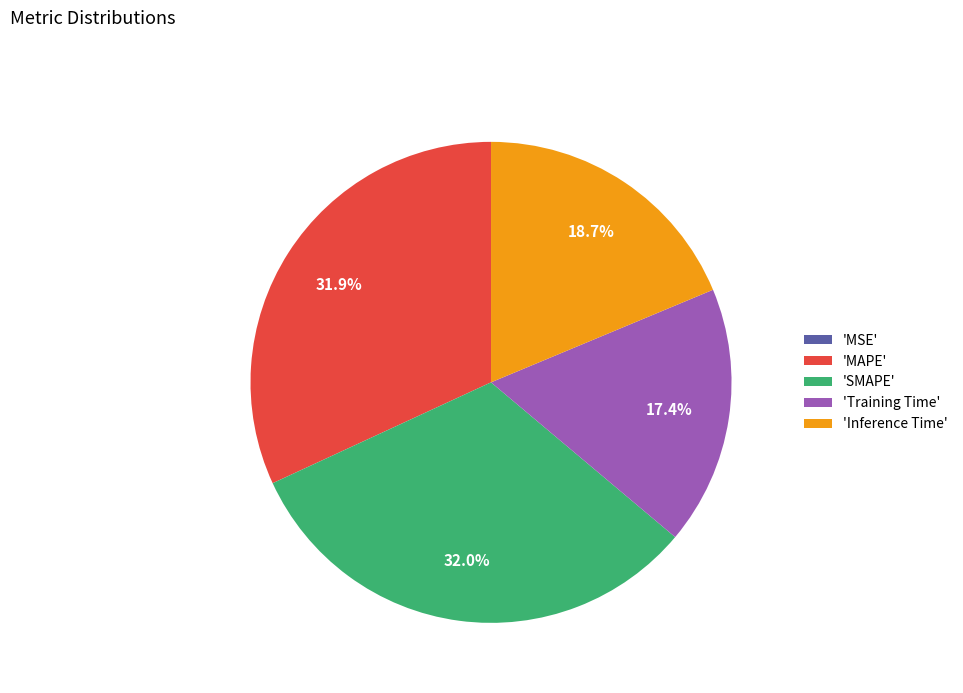

Is there a majority slice in this chart?

No